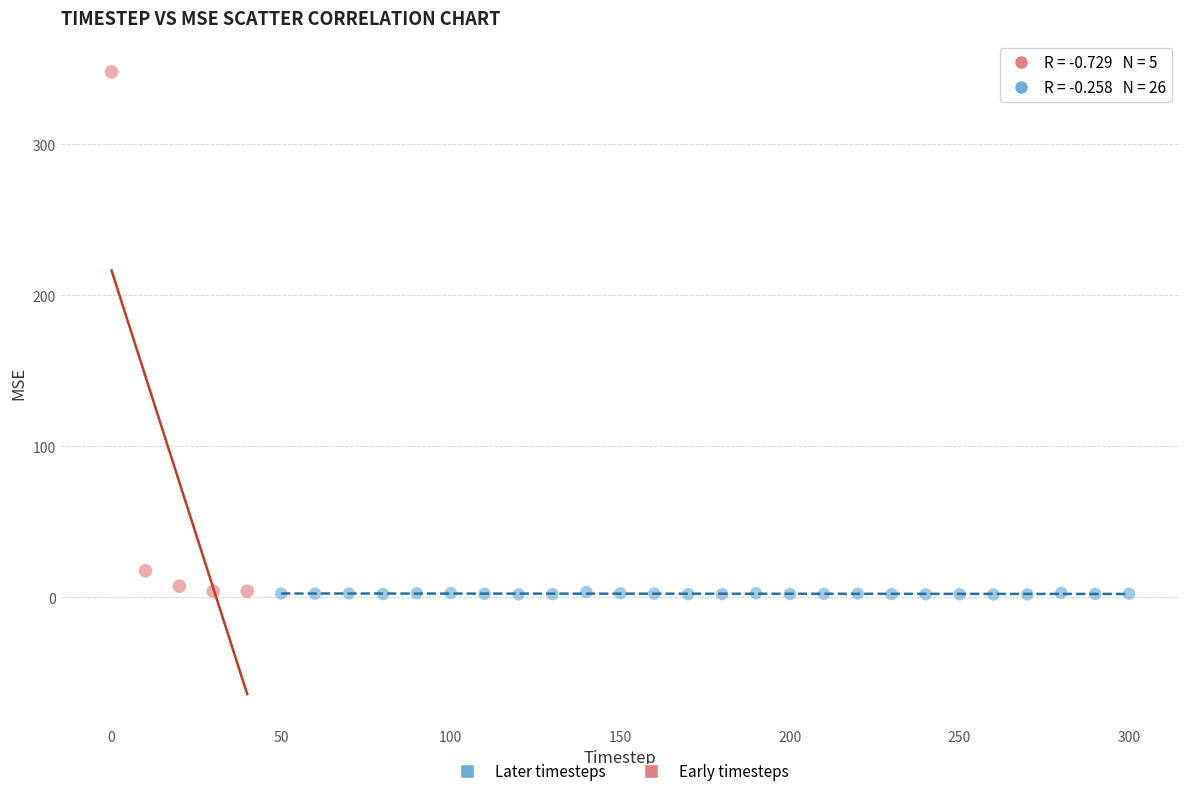

Which series has the largest Y range (max minus min)?

Early timesteps